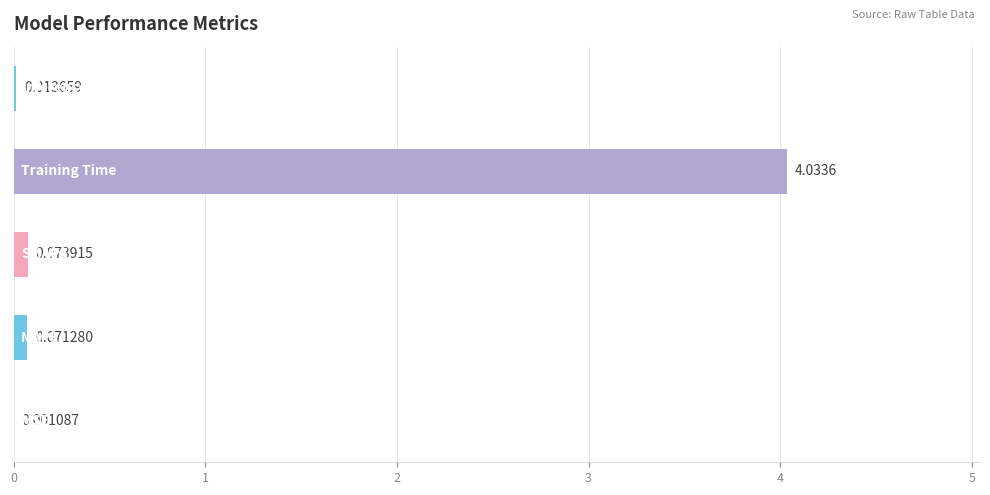

What is the sum of all values?

4.2